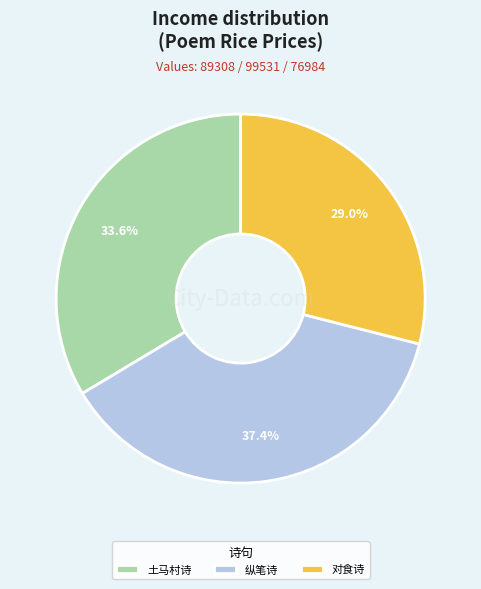

Count the number of slices in the pie.

3